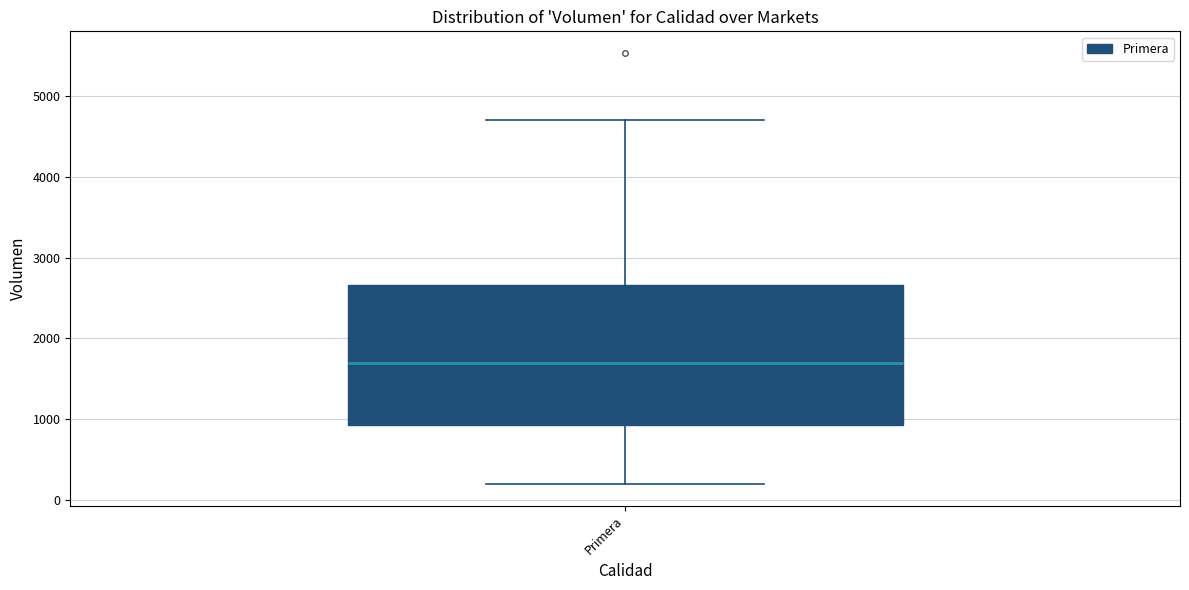

Transcribe this box plot: give where the median line is, the range the box spans, and where the two whiskers end, as read against the y-axis. The values are not printed on the chart, so give them approximately, as read against the axis.

median 1700, box 900 to 2700, whiskers 200 to 4700